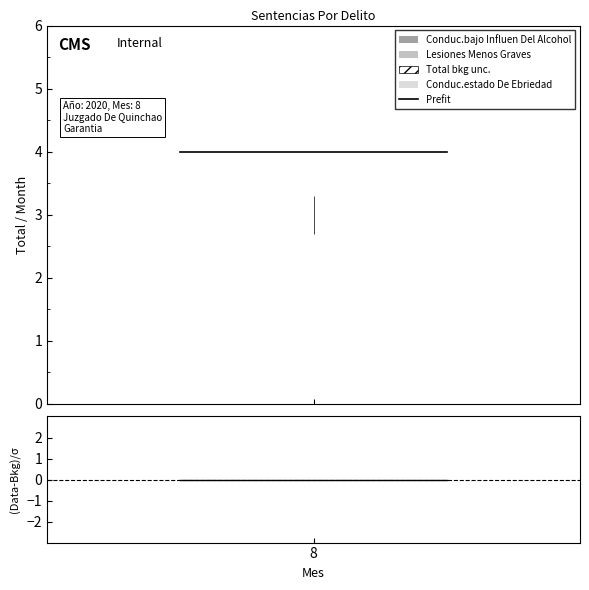

Reading right to left, what are all the values shown in this chart?

Prefit: 4	4
(Data-Bkg)/σ: 0	0